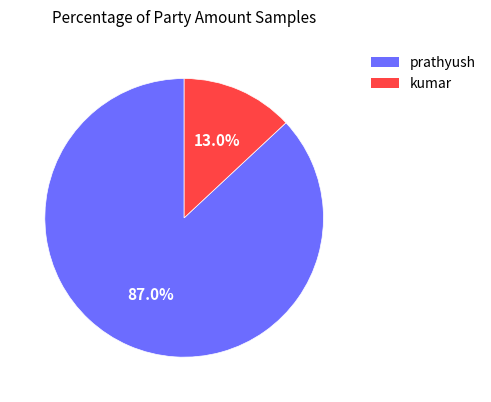

Count the number of slices in the pie.

2